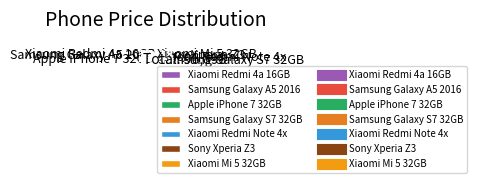

Is there any slice that represents more than half of the pie?

No